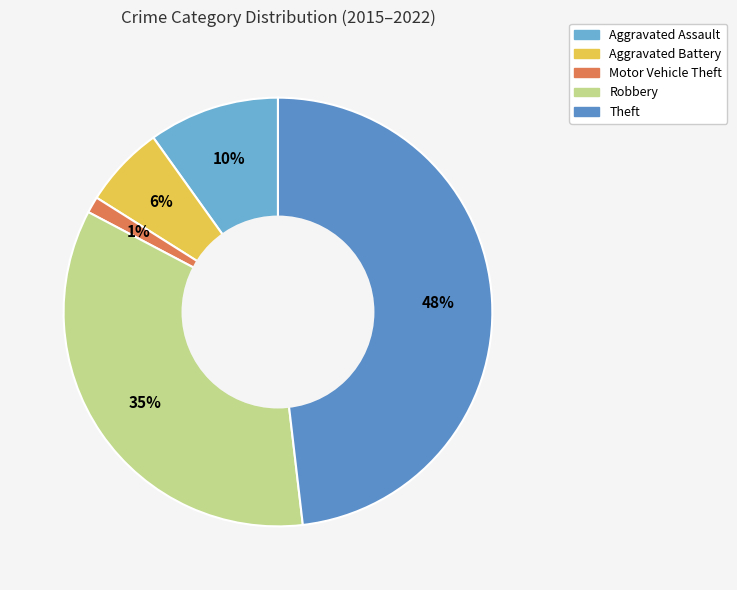

The Aggravated Assault slice represents 23% of the pie. True or false?

False